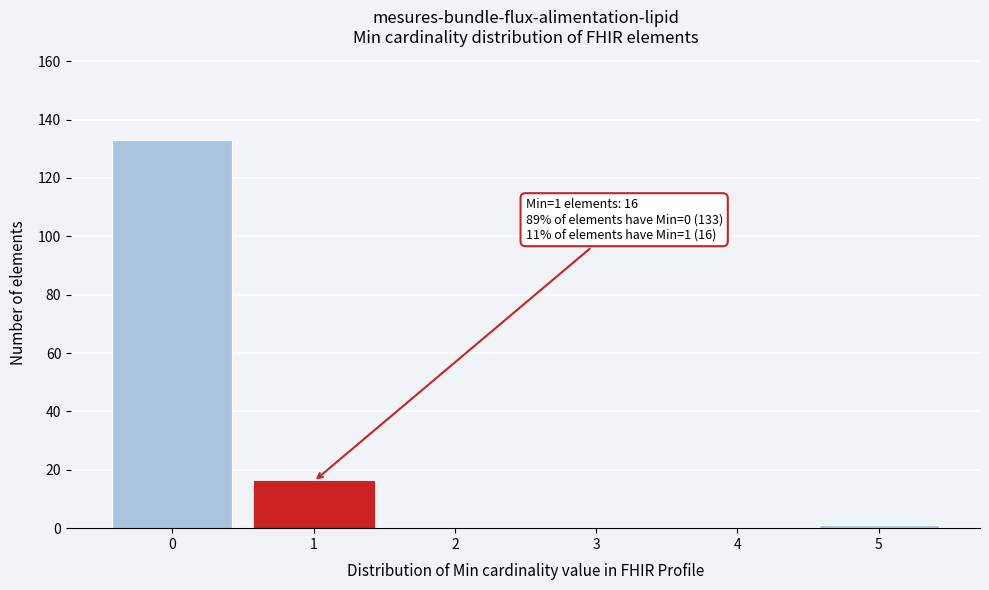

Reading left to right, extract all data points from this chart.

0=133	1=16	2=0	3=0	4=0	5=1